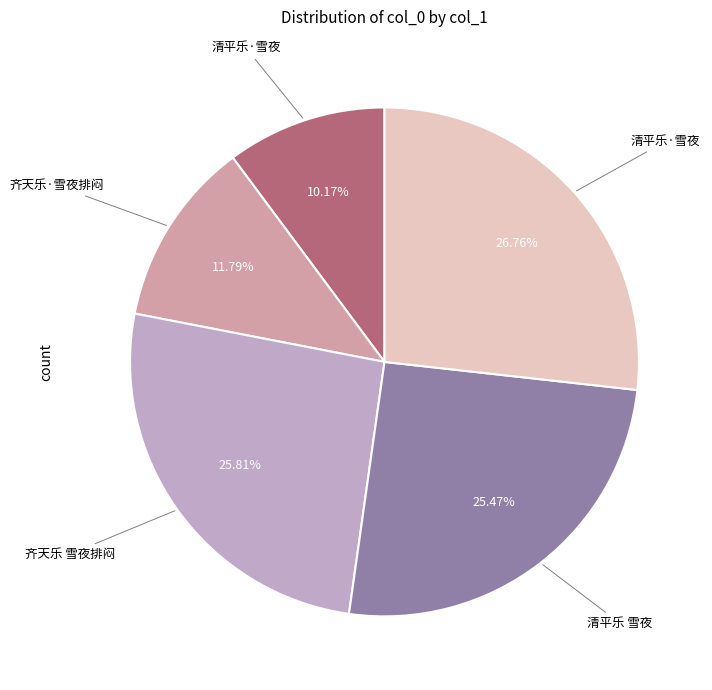

How many segments does this pie chart have?

5